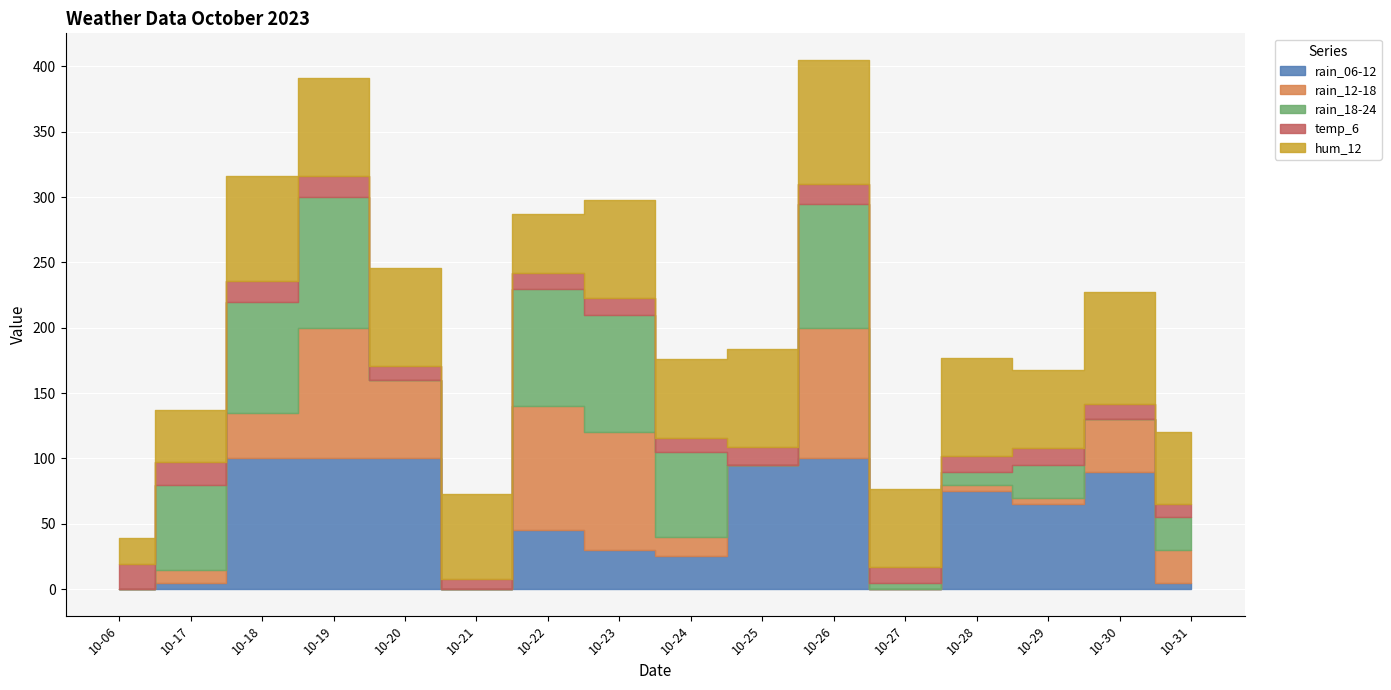

The value of rain_06-12 at 2023-10-20 is 100. True or false?

True